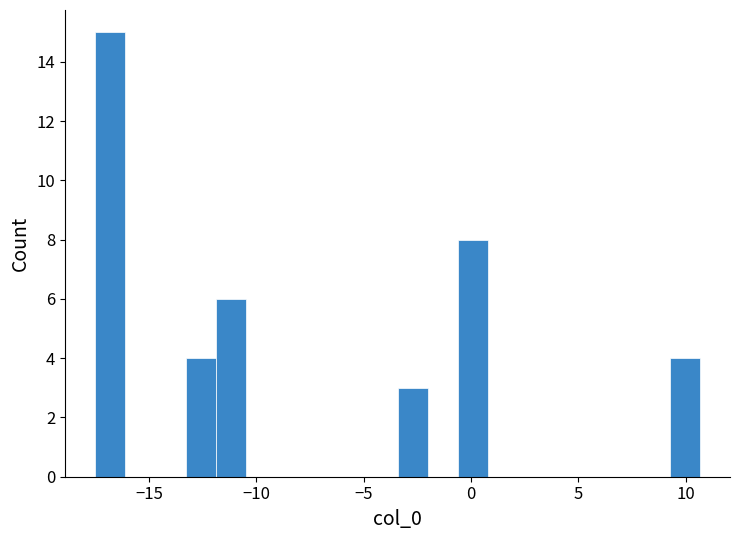

Read against the x-axis, roughly where is the centre of the tallest bar?

-17.0